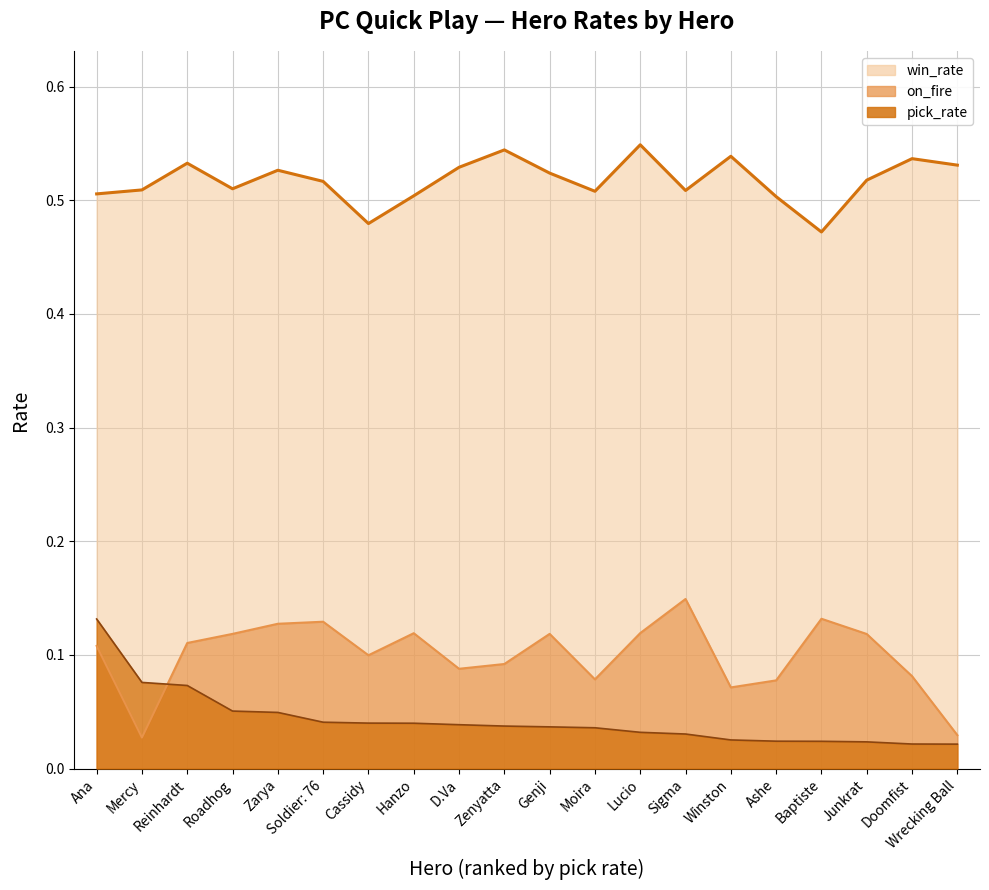

Reading left to right, extract all data points from this chart.

on_fire: Ana=0.1	Mercy=0.0	Reinhardt=0.1	Roadhog=0.1	Zarya=0.1	Soldier: 76=0.1	Cassidy=0.1	Hanzo=0.1	D.Va=0.1	Zenyatta=0.1	Genji=0.1	Moira=0.1	Lucio=0.1	Sigma=0.1	Winston=0.1	Ashe=0.1	Baptiste=0.1	Junkrat=0.1	Doomfist=0.1	Wrecking Ball=0.0
win_rate: Ana=0.5	Mercy=0.5	Reinhardt=0.5	Roadhog=0.5	Zarya=0.5	Soldier: 76=0.5	Cassidy=0.5	Hanzo=0.5	D.Va=0.5	Zenyatta=0.5	Genji=0.5	Moira=0.5	Lucio=0.5	Sigma=0.5	Winston=0.5	Ashe=0.5	Baptiste=0.5	Junkrat=0.5	Doomfist=0.5	Wrecking Ball=0.5
pick_rate: Ana=0.1	Mercy=0.1	Reinhardt=0.1	Roadhog=0.1	Zarya=0.0	Soldier: 76=0.0	Cassidy=0.0	Hanzo=0.0	D.Va=0.0	Zenyatta=0.0	Genji=0.0	Moira=0.0	Lucio=0.0	Sigma=0.0	Winston=0.0	Ashe=0.0	Baptiste=0.0	Junkrat=0.0	Doomfist=0.0	Wrecking Ball=0.0